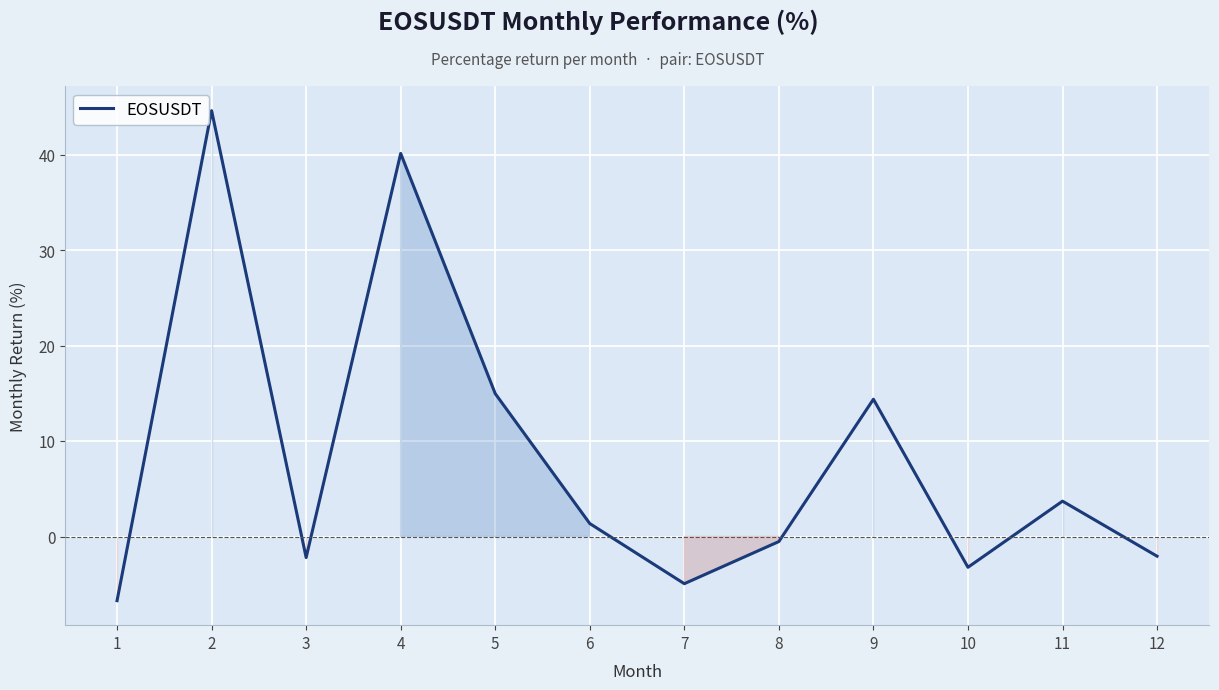

How many lines are shown in the chart?

1